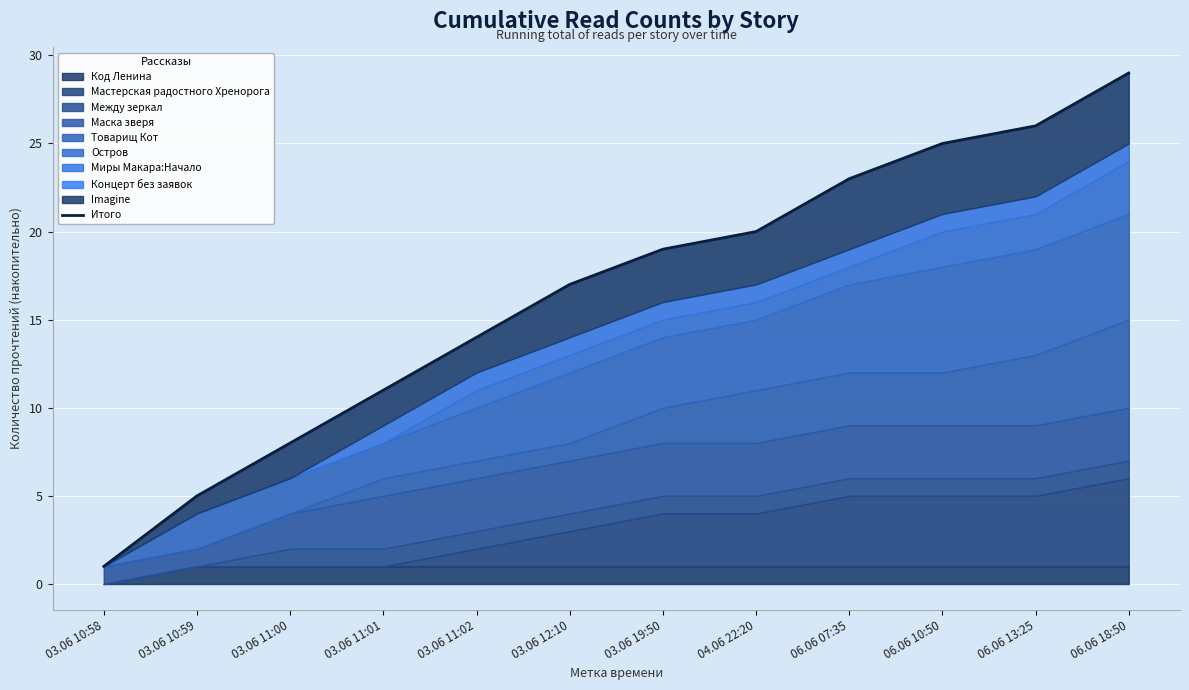

Does the chart display data point markers on the line(s)?

No